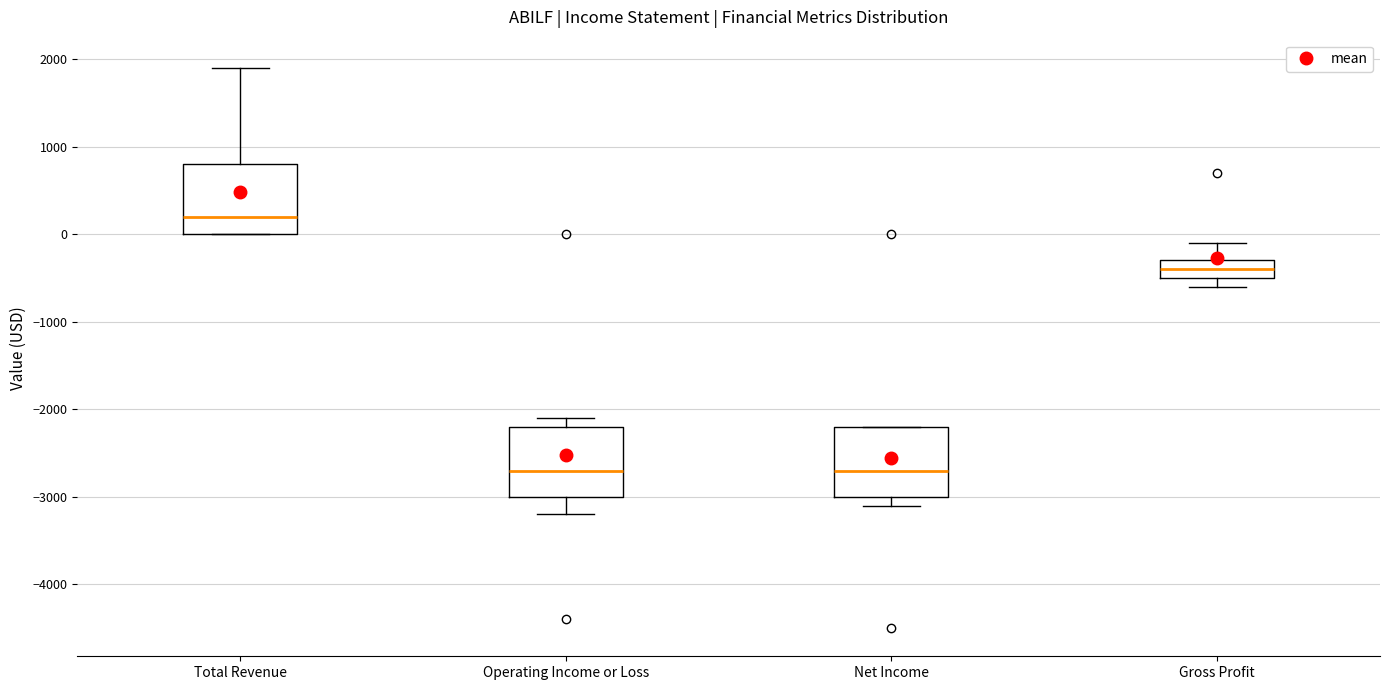

Reading left to right, read every box against the y-axis: the position of its median line, the range the box covers, and the ends of its whiskers. The values are not printed on the chart, so give them approximately, as read against the axis.

Total Revenue: median 200, box 0 to 800, whiskers 0 to 1900
Operating Income or Loss: median -2700, box -3000 to -2200, whiskers -3200 to -2100
Net Income: median -2700, box -3000 to -2200, whiskers -3100 to -2200
Gross Profit: median -400, box -500 to -300, whiskers -600 to -100